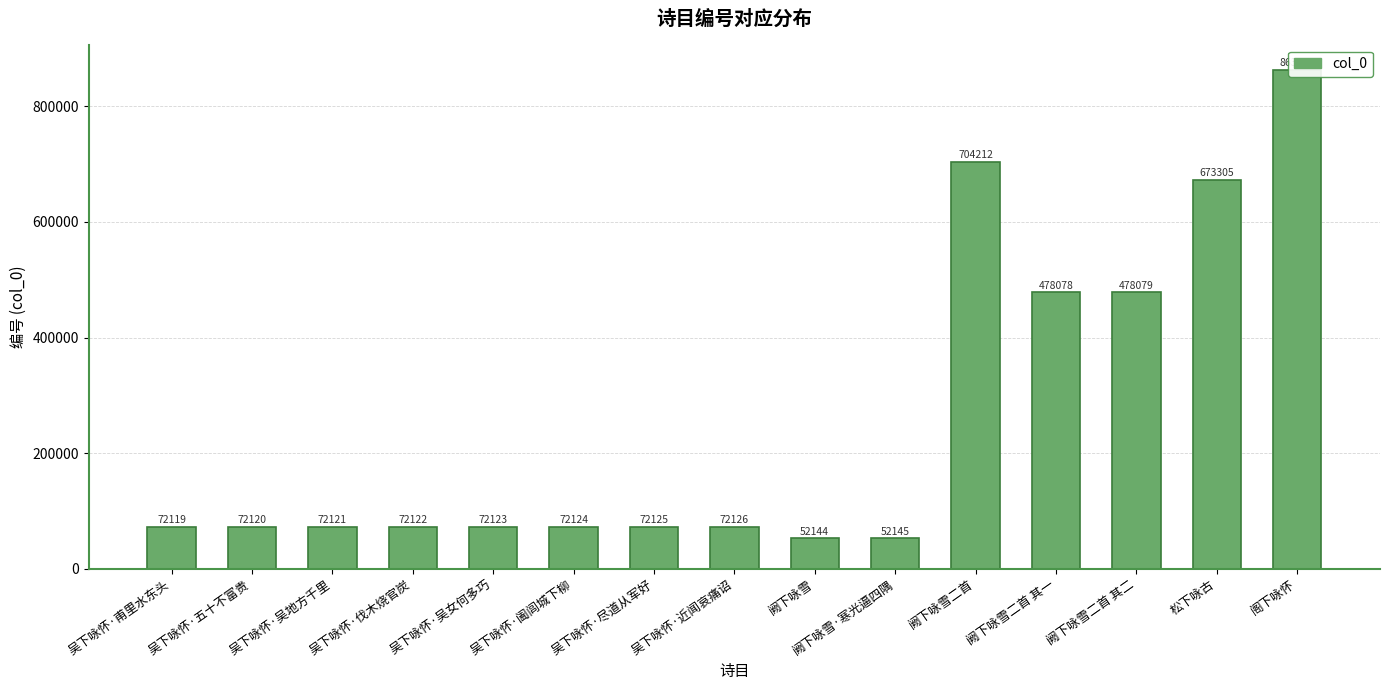

What value does the data have at 阙下咏雪二首 其二?

478079